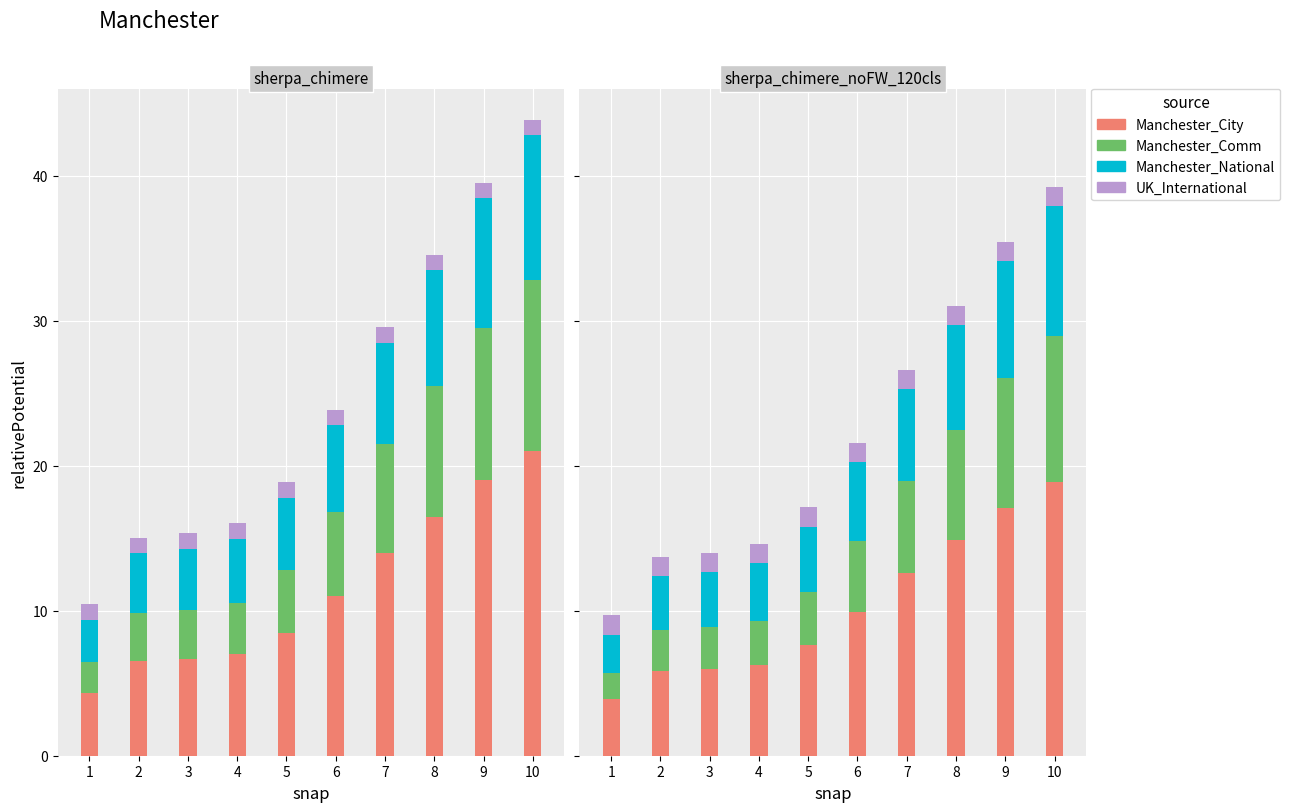

Rank the categories by Manchester_City value from lowest to highest.

1, 2, 3, 4, 5, 6, 7, 8, 9, 10